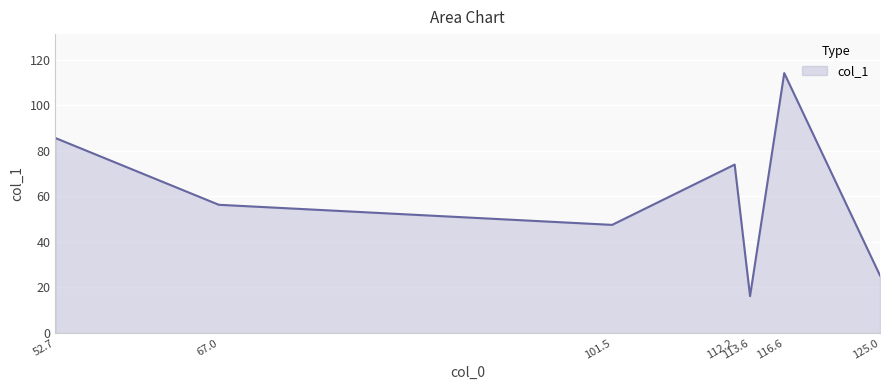

Which label corresponds to the largest value in the chart?

116.6